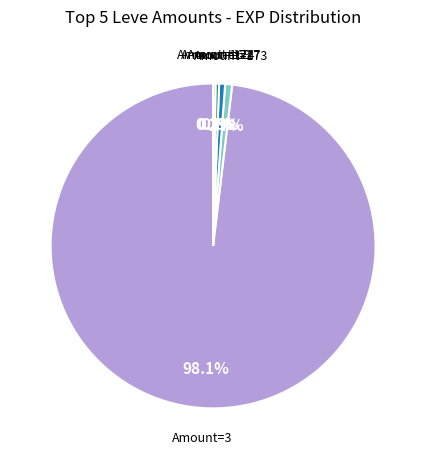

Does Amount=3 account for over 50% of the chart?

Yes